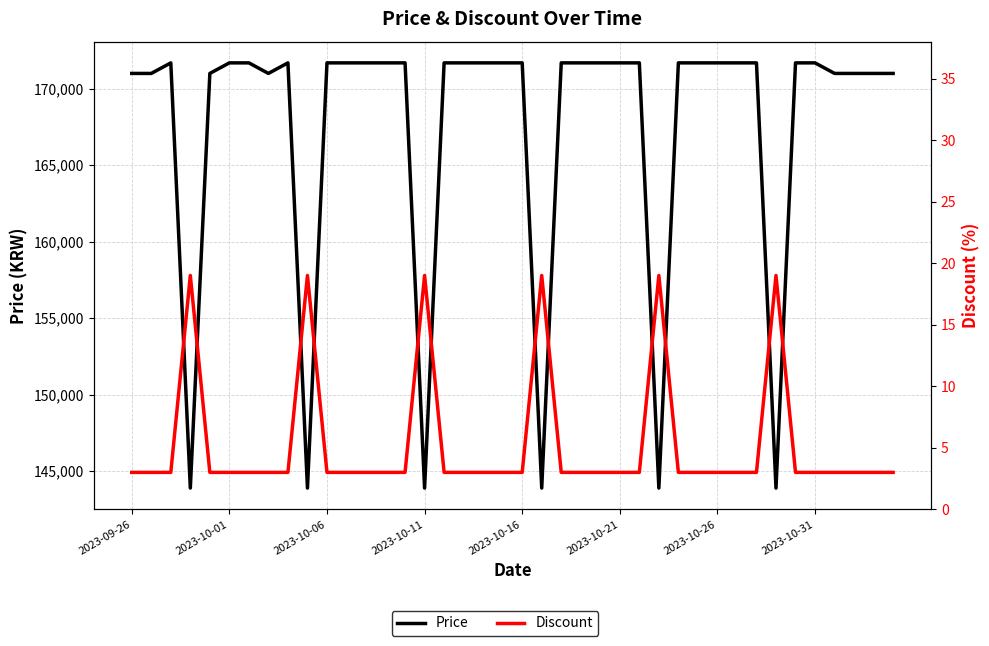

What is the greatest value displayed?

171690